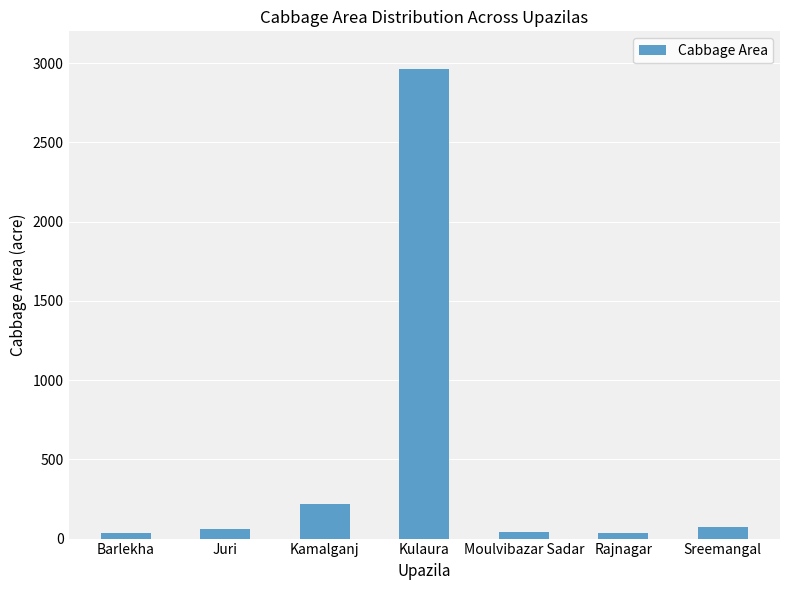

Where is the data nearest to the value 1501?

Kamalganj